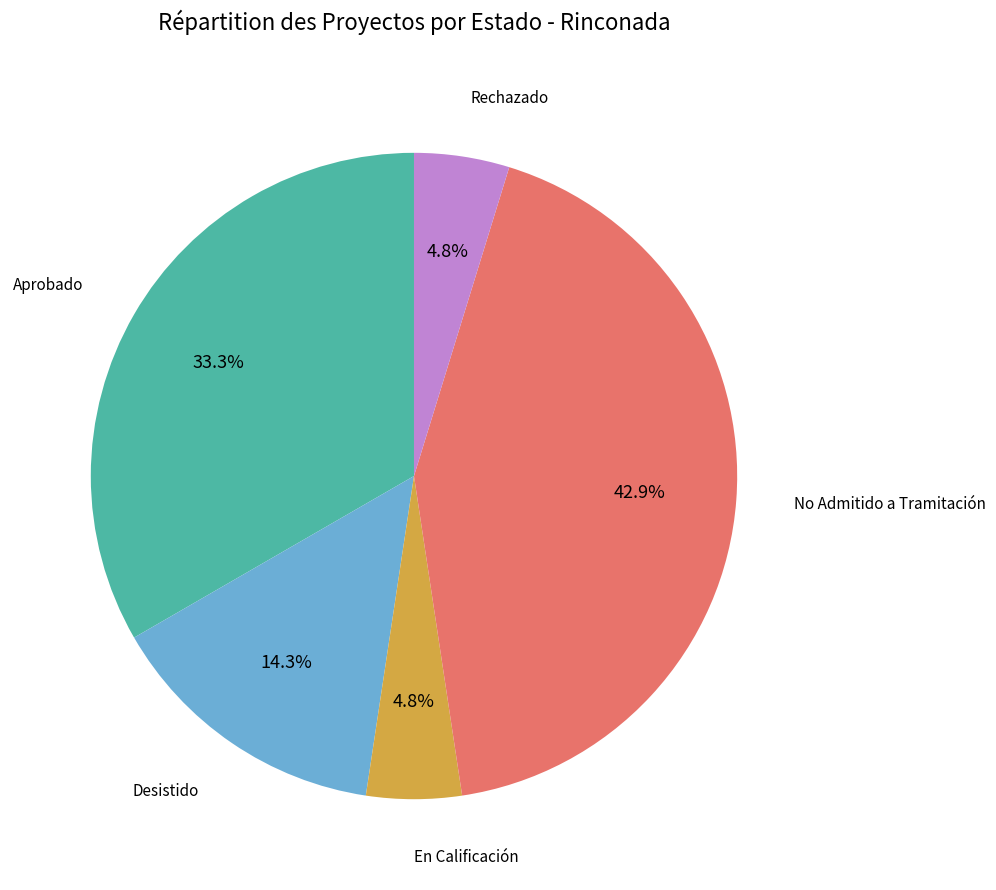

Does any single category account for the majority?

No